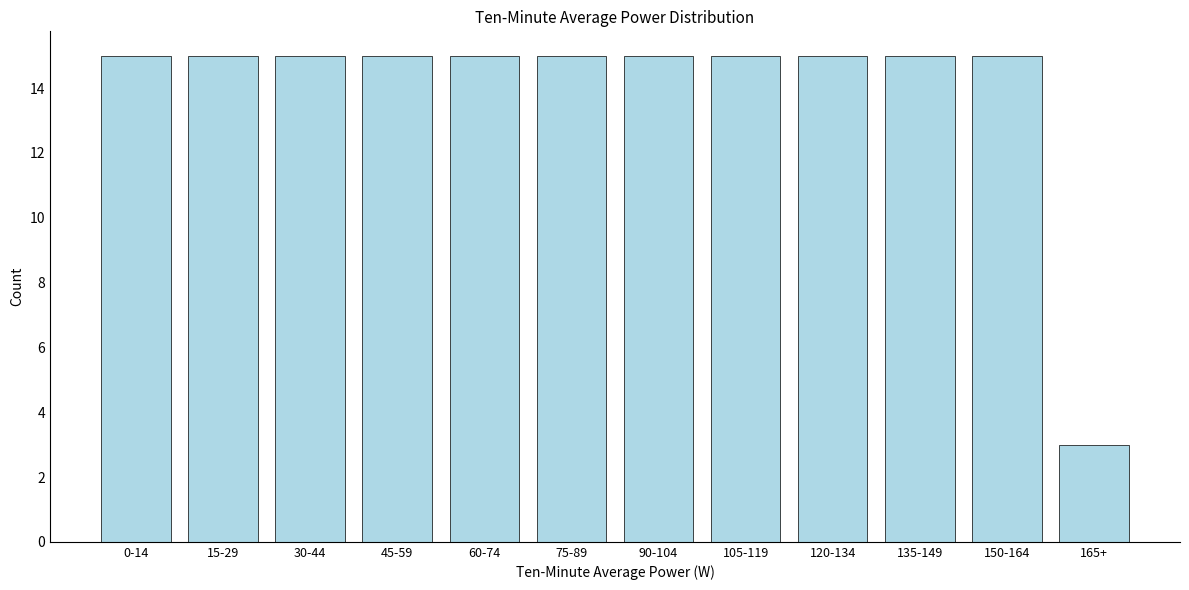

Reading left to right, extract all data points from this chart.

15	15	15	15	15	15	15	15	15	15	15	3